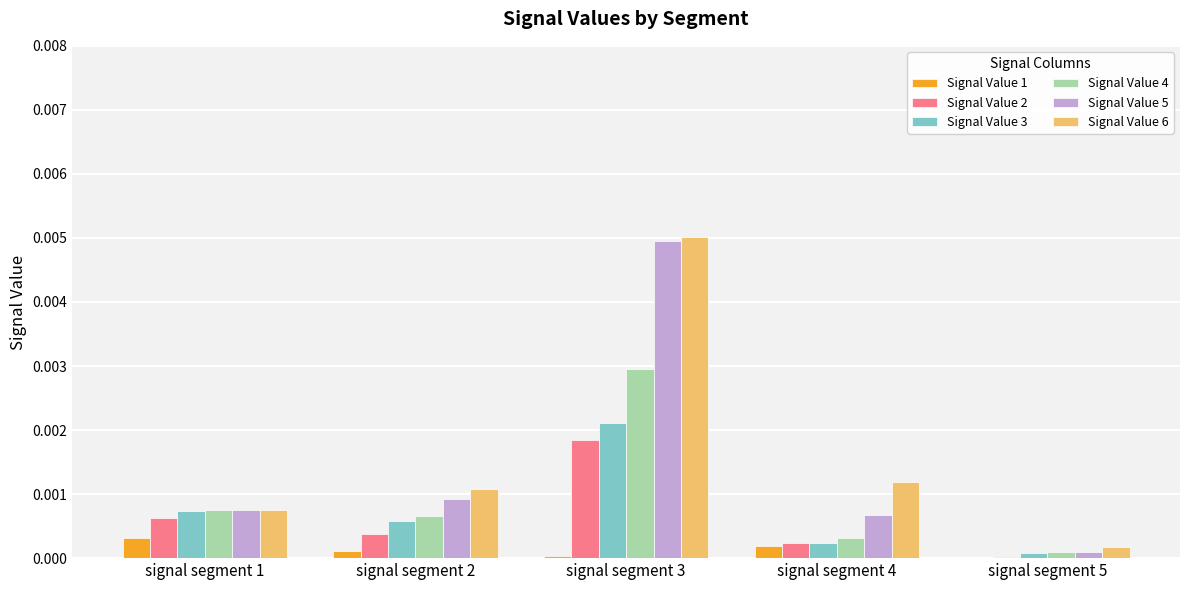

At which label is Signal Value 4 closest to 0?

signal segment 5